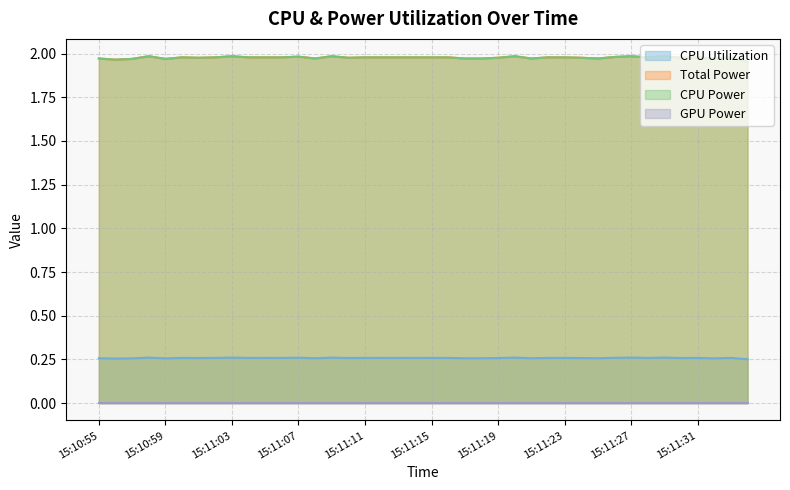

Does the chart have visible grid lines?

Yes